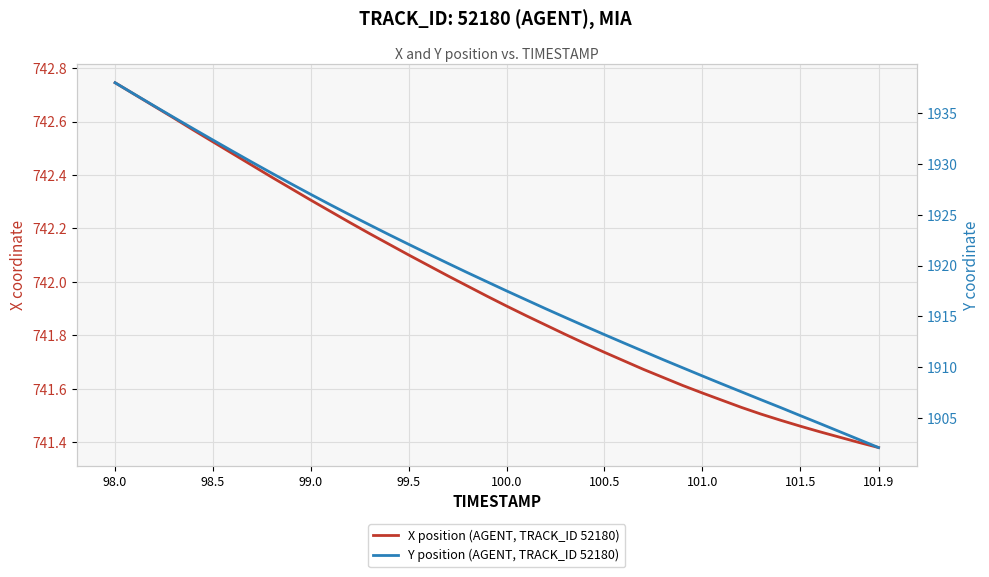

Which series has the largest range (max minus min)?

Y position (AGENT, TRACK_ID 52180)